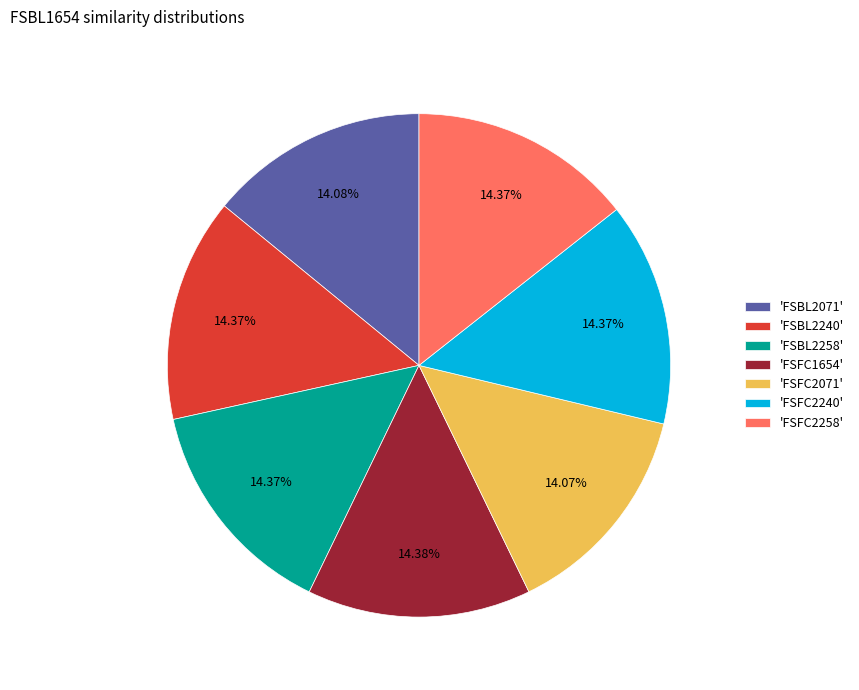

Is the sum of 'FSBL2240' and 'FSFC2071' greater than half?

No